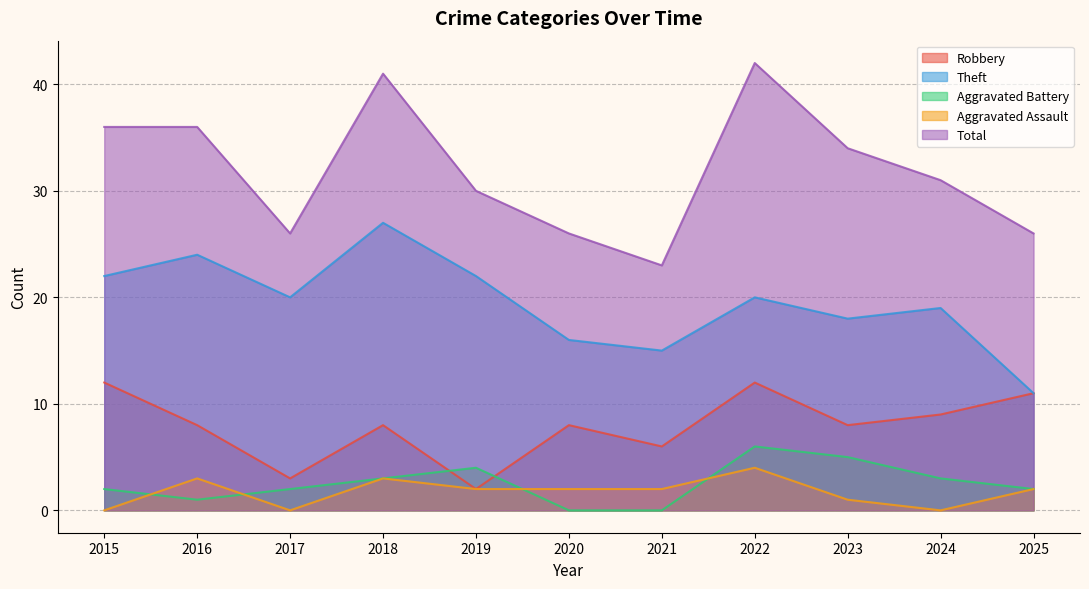

Reading left to right, list all the values displayed in this chart.

Robbery: 12	8	3	8	2	8	6	12	8	9	11
Theft: 22	24	20	27	22	16	15	20	18	19	11
Aggravated Battery: 2	1	2	3	4	0	0	6	5	3	2
Aggravated Assault: 0	3	0	3	2	2	2	4	1	0	2
Total: 36	36	26	41	30	26	23	42	34	31	26